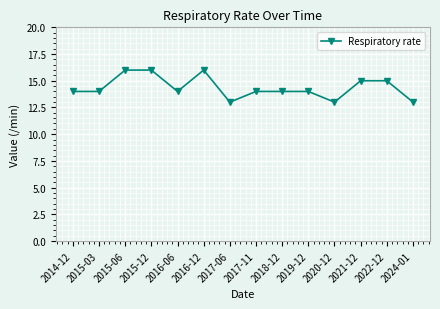

What is the maximum value shown in the chart?

16